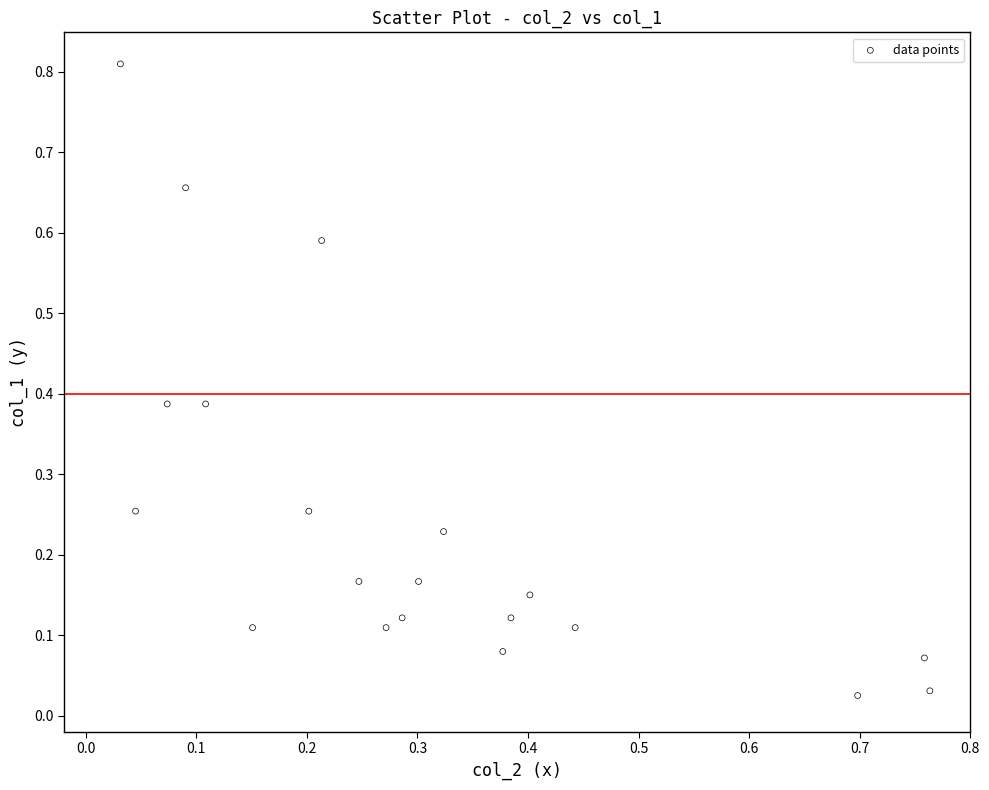

How many data points are displayed?

20